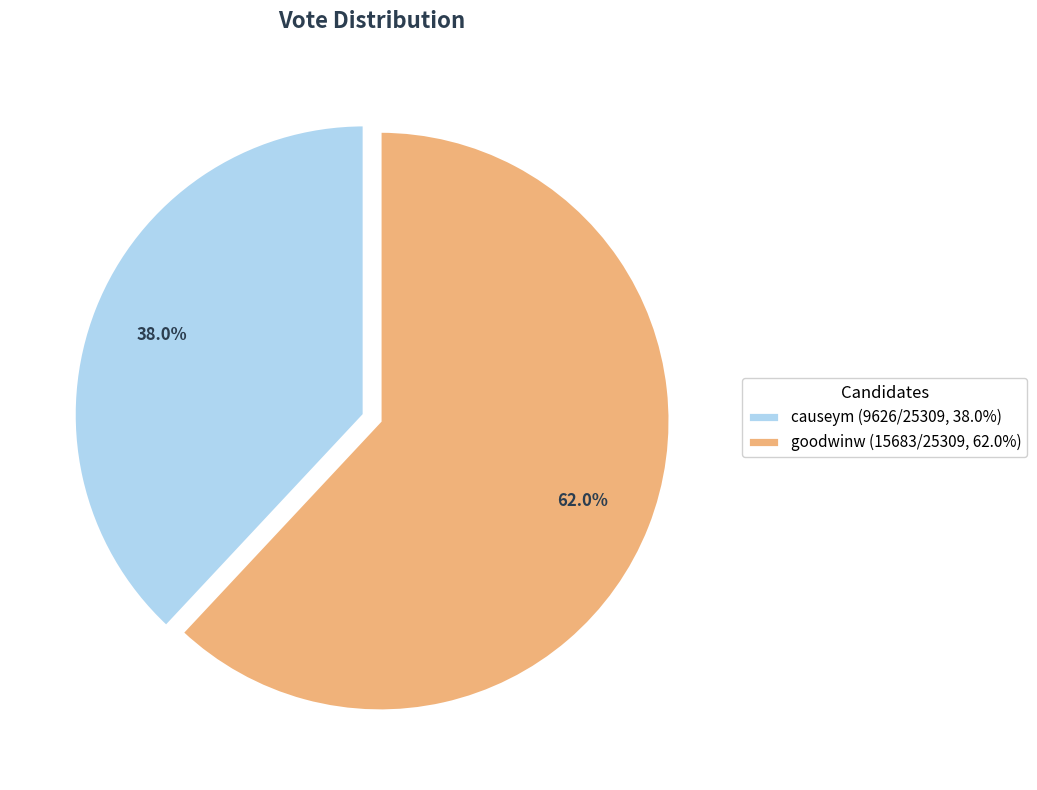

How many slices are in this pie chart?

2